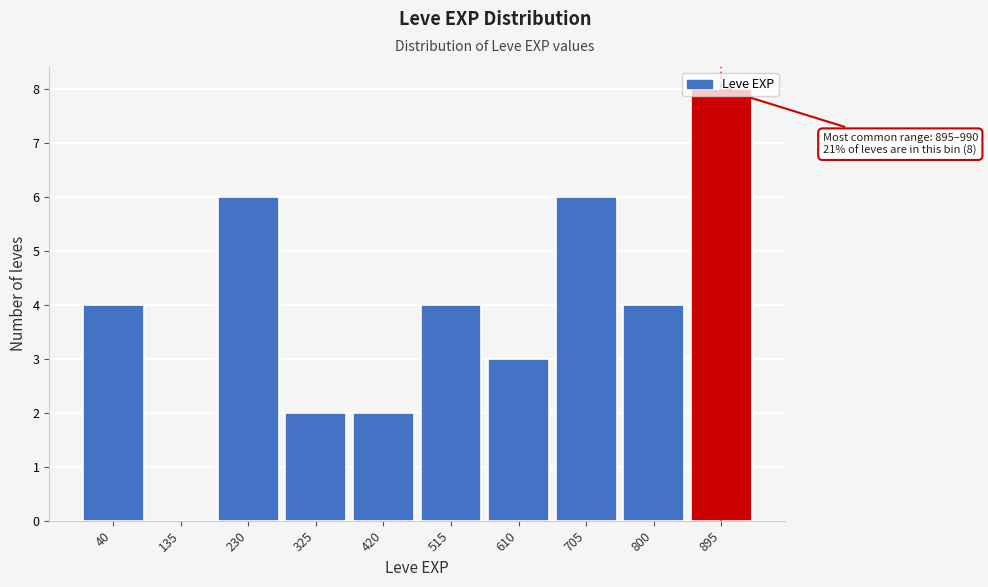

True or false: the data shows 4 at 40.

True